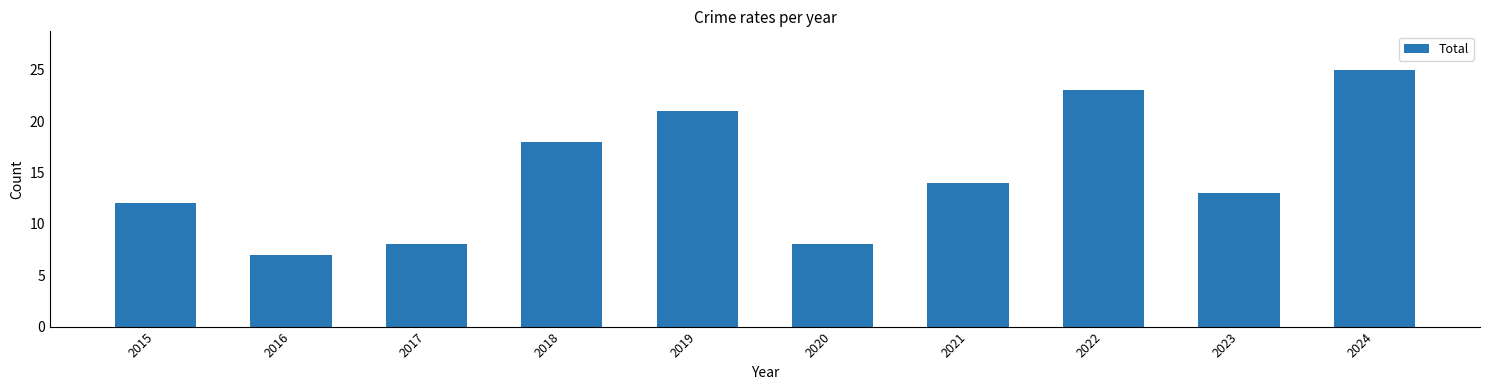

How many distinct data groups are displayed?

1